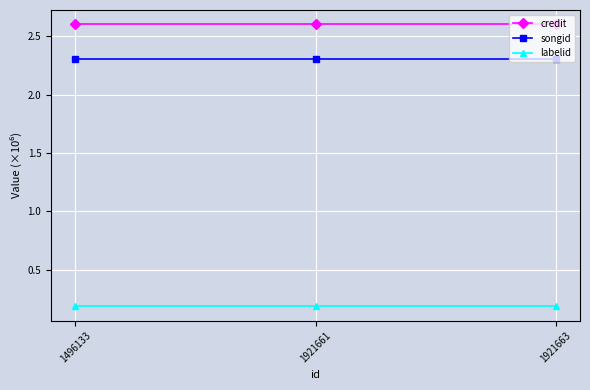

What are all the series names shown in the legend?

credit, songid, labelid